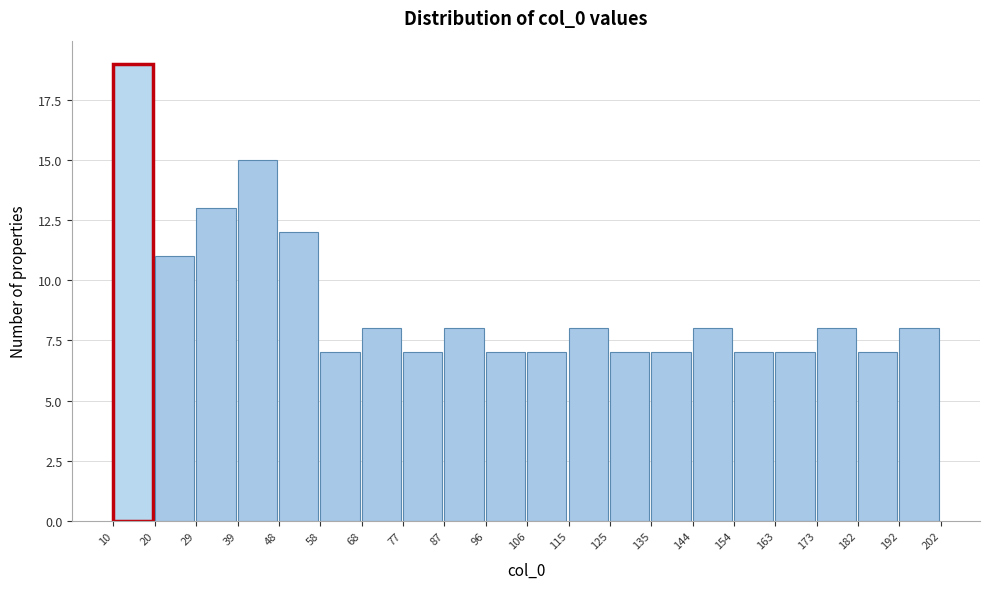

Reading left to right, transcribe this chart: for each bar, give the range it covers on the x-axis and its height. The values are not printed on the chart, so give them approximately, as read against the axis.

10 to 20: 19
20 to 29: 11
29 to 39: 13
39 to 48: 15
48 to 58: 12
58 to 68: 7
68 to 77: 8
77 to 87: 7
87 to 96: 8
96 to 106: 7
106 to 115: 7
115 to 125: 8
125 to 135: 7
135 to 144: 7
144 to 154: 8
154 to 163: 7
163 to 173: 7
173 to 182: 8
182 to 192: 7
192 to 202: 8